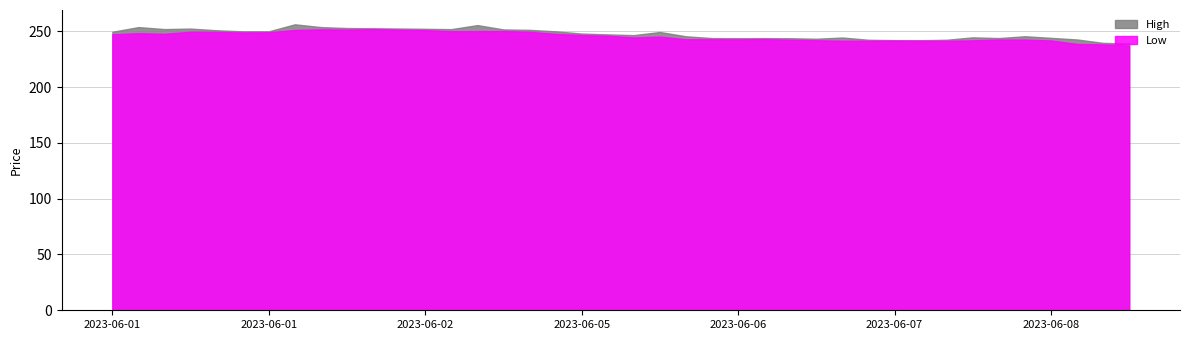

What is the difference between the maximum and minimum values in the Low series?

14.8